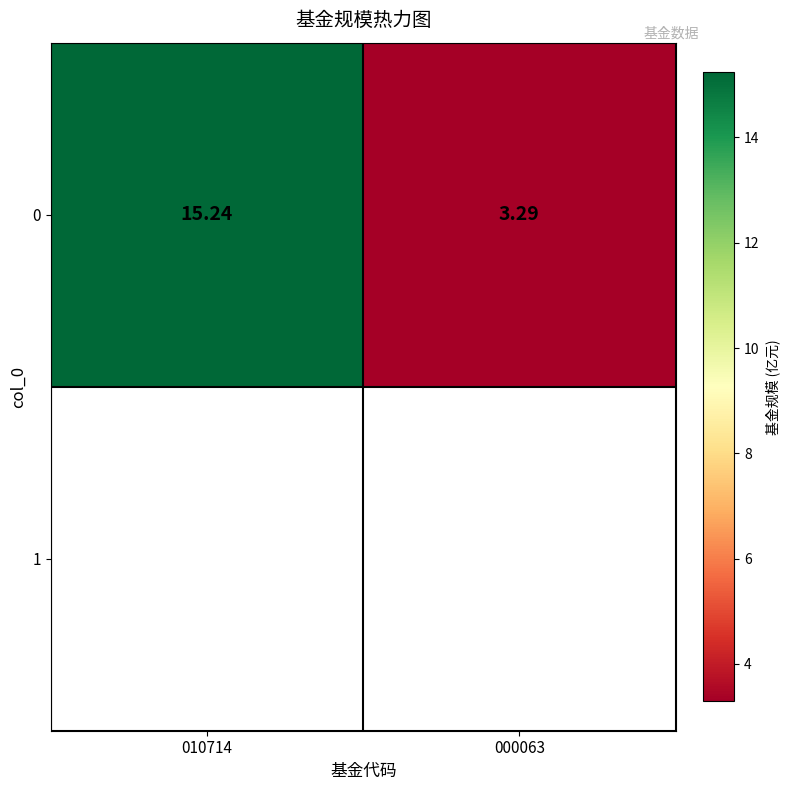

Is it true that the value at 000063 is 3.3?

True